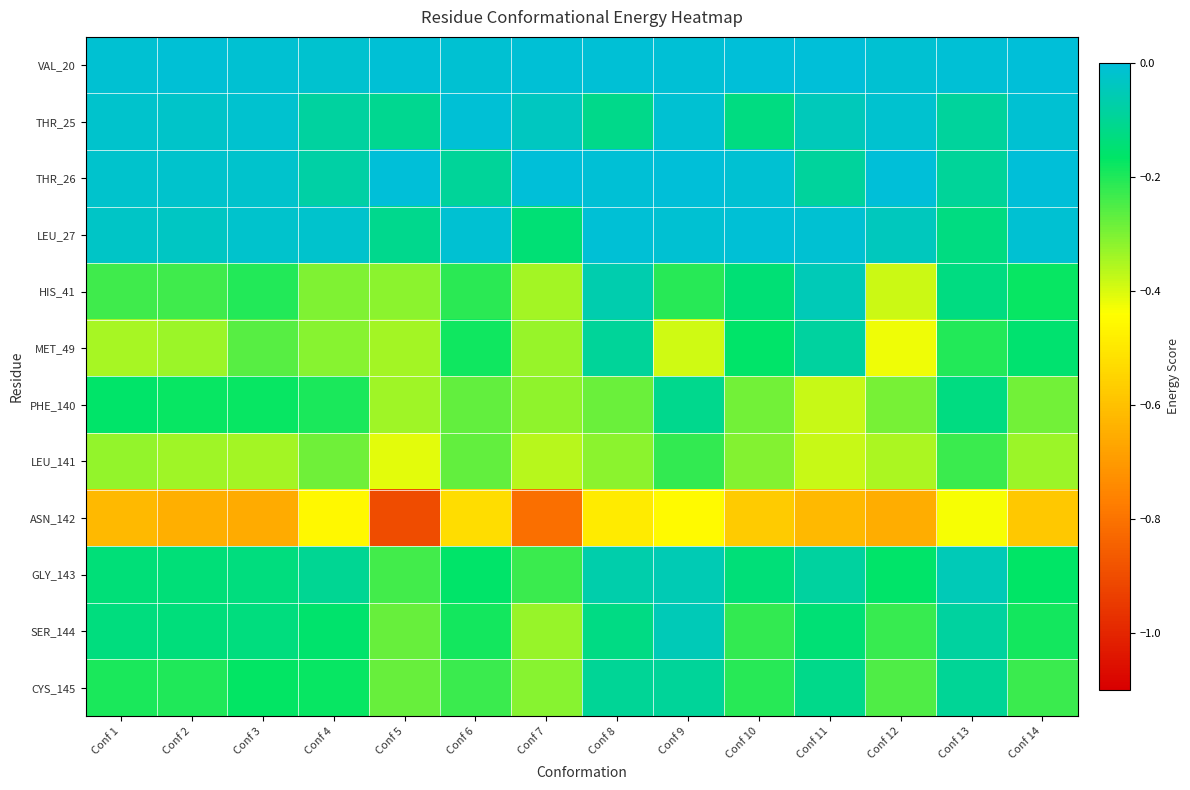

Which series has the largest total across all categories?

VAL_20